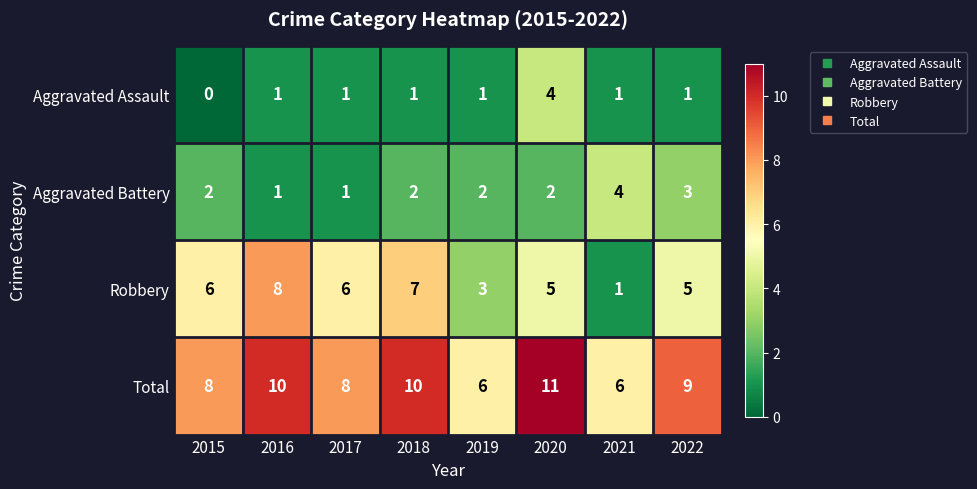

Which label corresponds to the smallest value in the chart?

2015